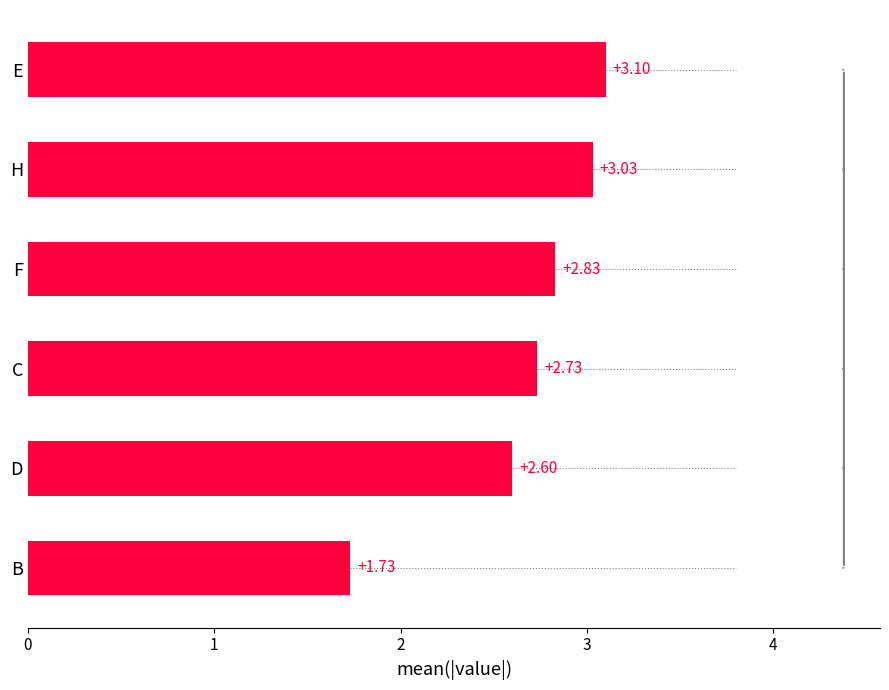

What is the label of the 5th bar from the top?

D